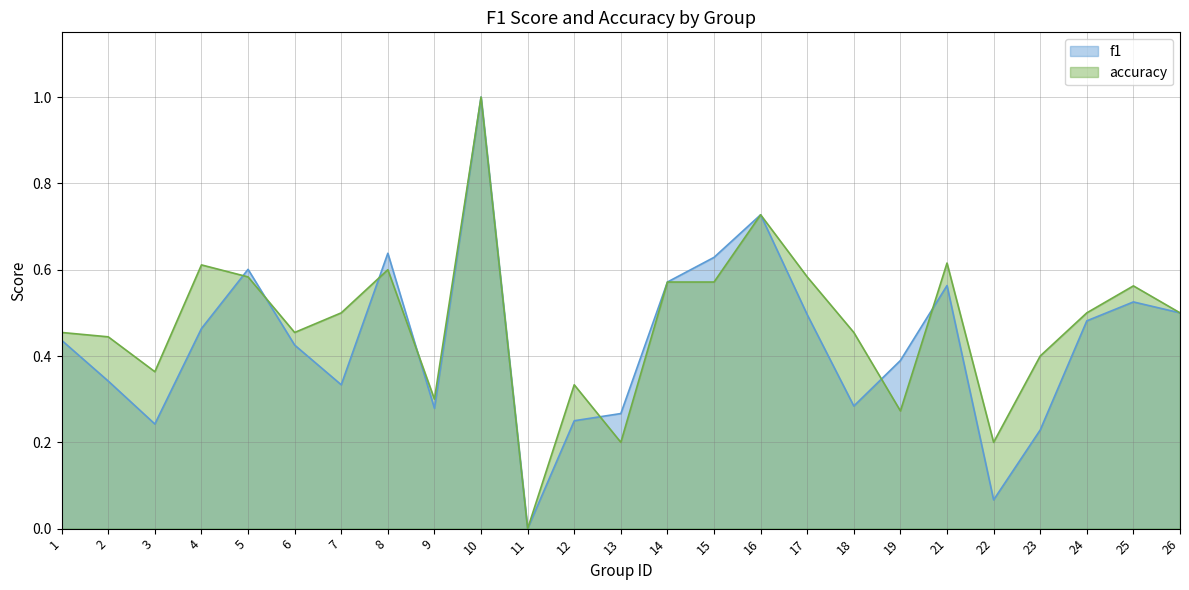

At how many categories does at least one series exceed 0?

24